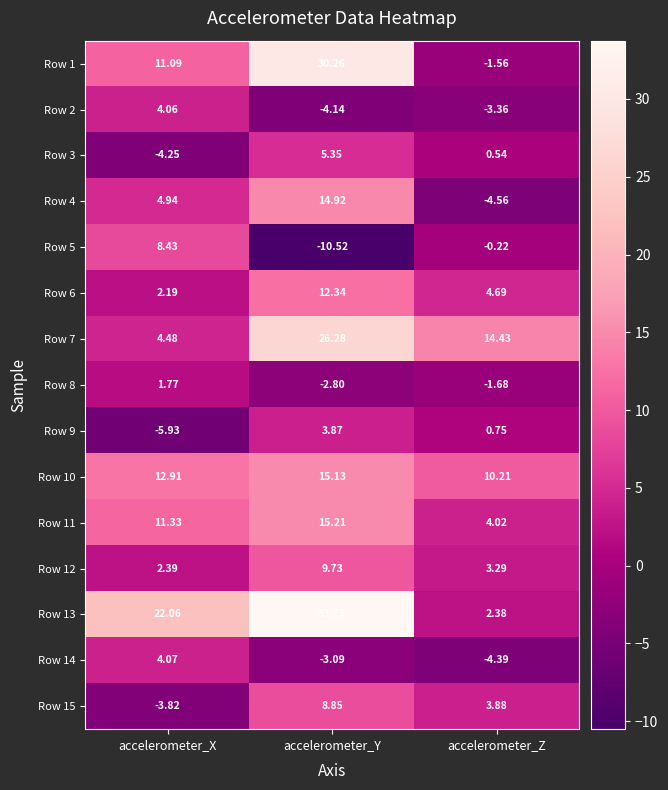

Which category has the lowest value across all series?

accelerometer_Y